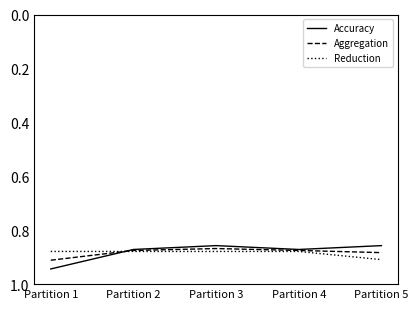

At which label does Reduction reach its peak?

Partition 5